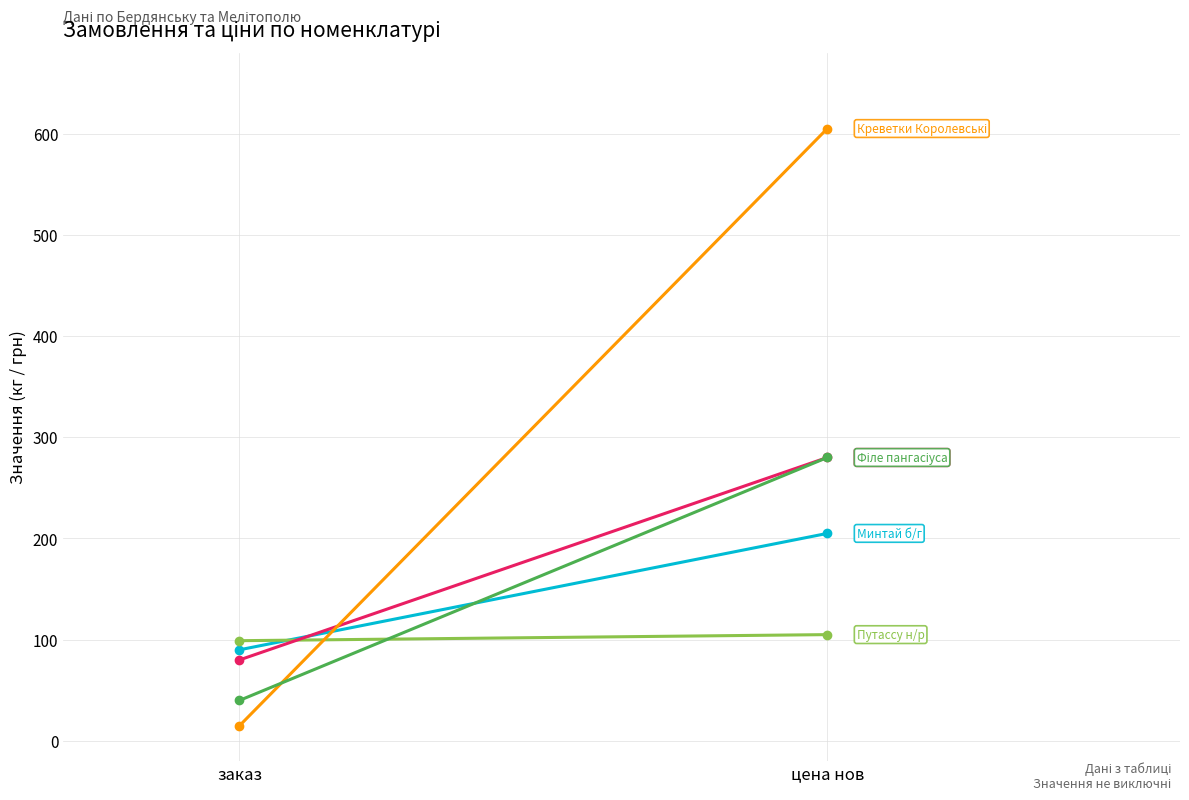

Reading left to right, transcribe all the data shown in this chart.

Минтай б/г L КТФ 1/18 Норд: заказ=90	цена нов=205
Путассу н/р Механик Сергей Агапов: заказ=99	цена нов=105
Філе пангасіуса 220+ 5% (Бердянськ): заказ=80	цена нов=280
Креветки Королевські 50-70: заказ=15	цена нов=605
Філе пангасіуса 220+ 5% (Мелітополь): заказ=40	цена нов=280